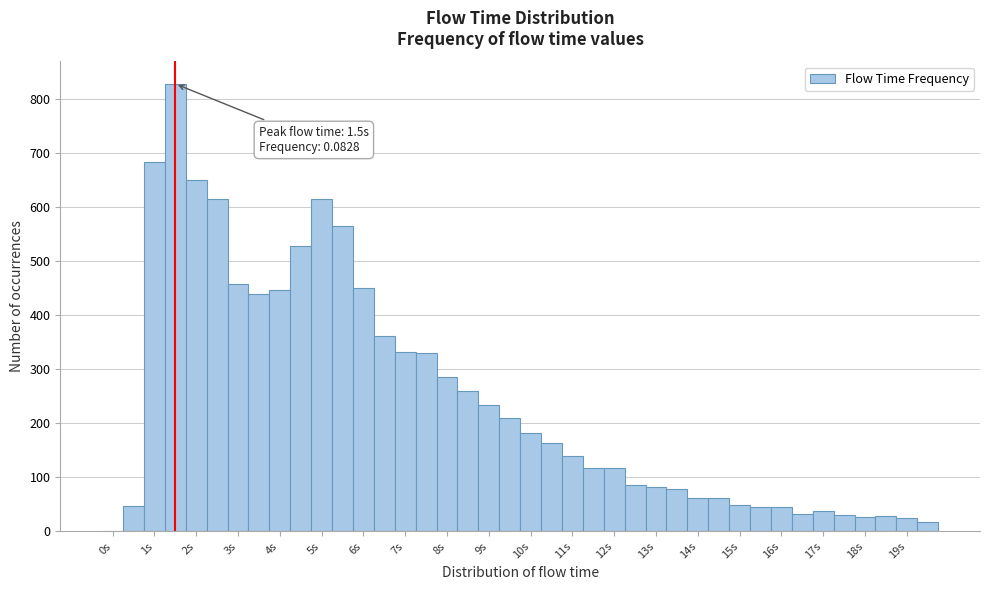

Which range on the x-axis has the tallest bar?

1.25 to 1.75